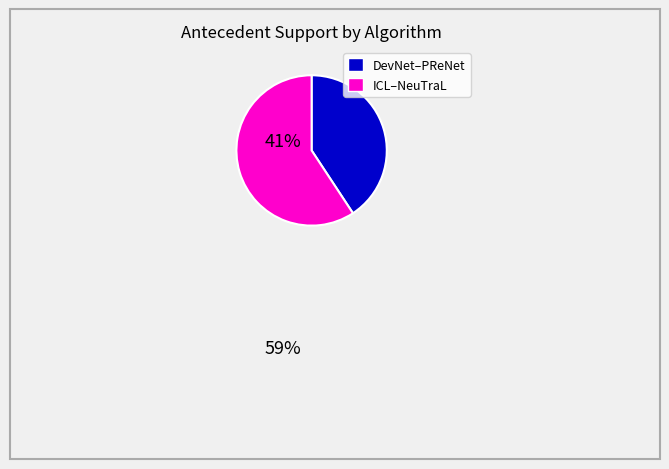

Is there a majority slice in this chart?

Yes